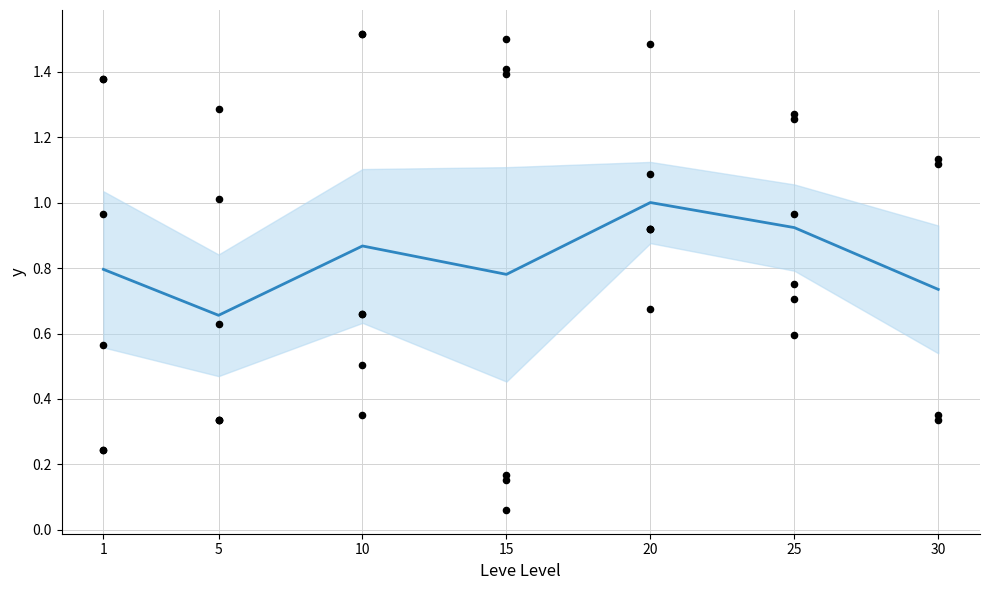

Between 25 and 30, which is larger?

25